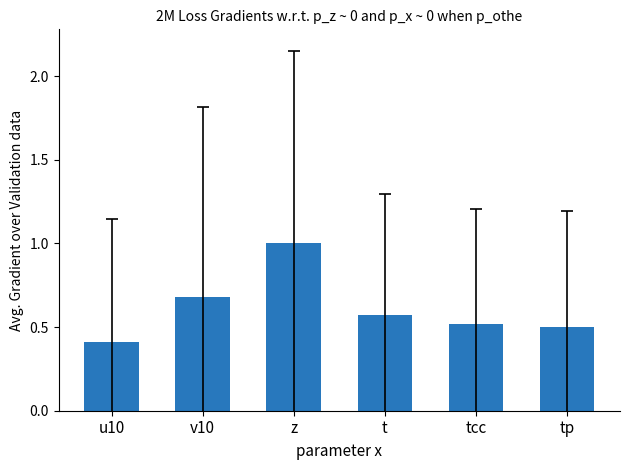

How many bars are there in total?

6